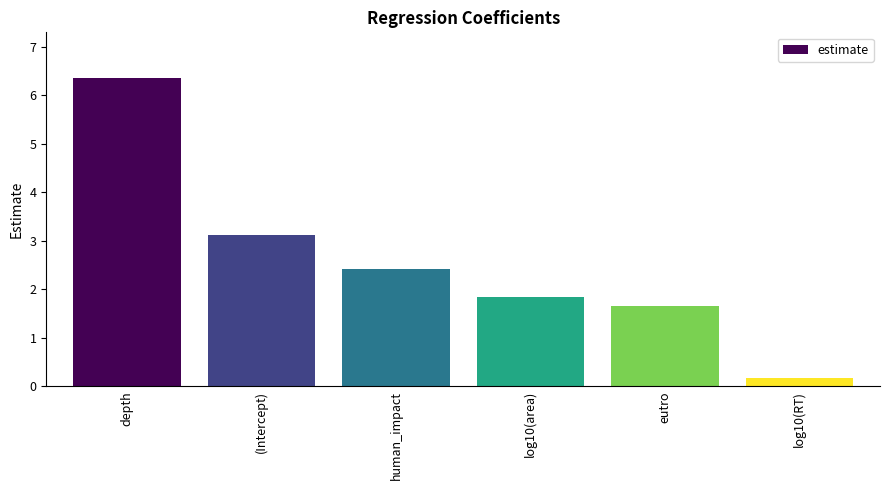

At which category does the chart reach its peak across all series?

depth